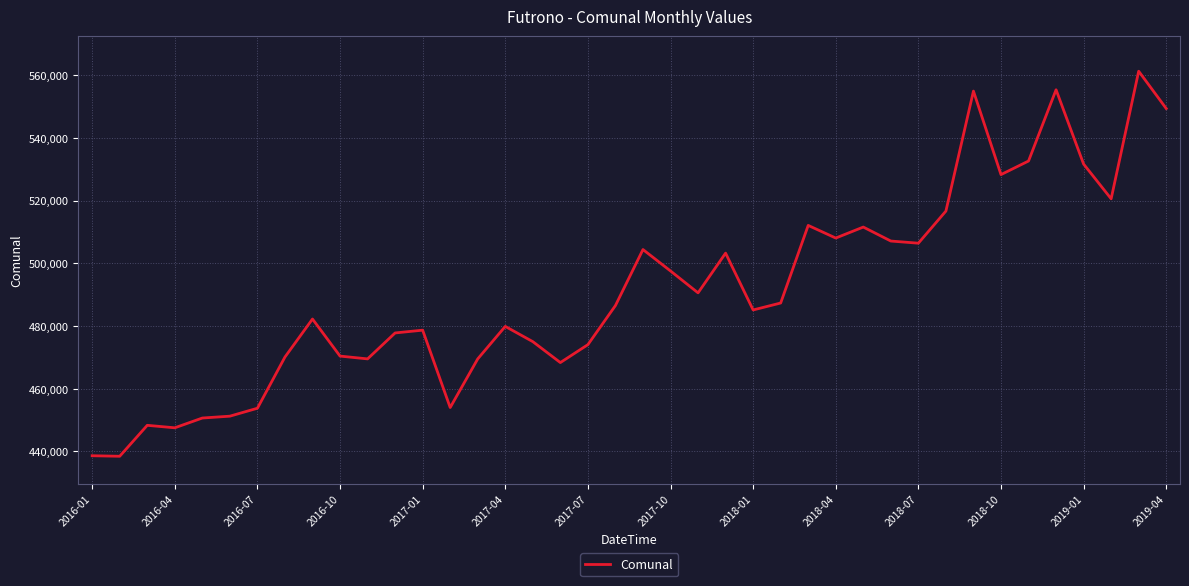

What is the difference between the maximum and minimum values?

122823